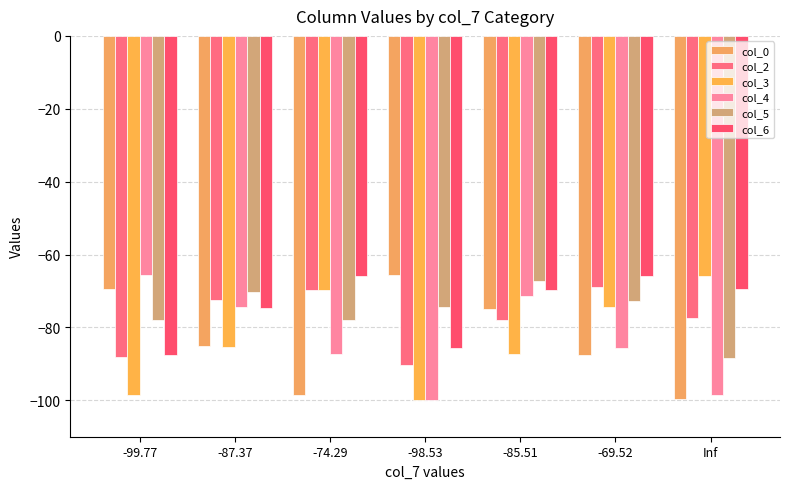

What is the minimum value shown in the chart?

-100.0